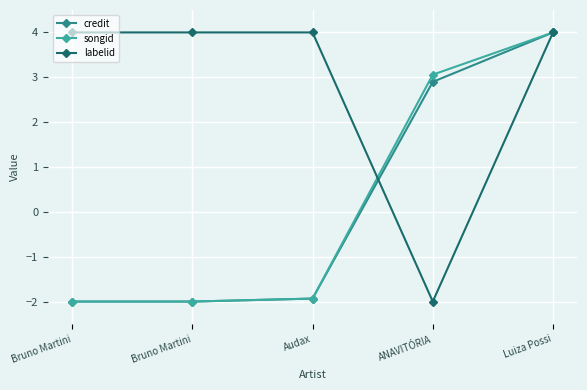

Does the chart have visible grid lines?

Yes